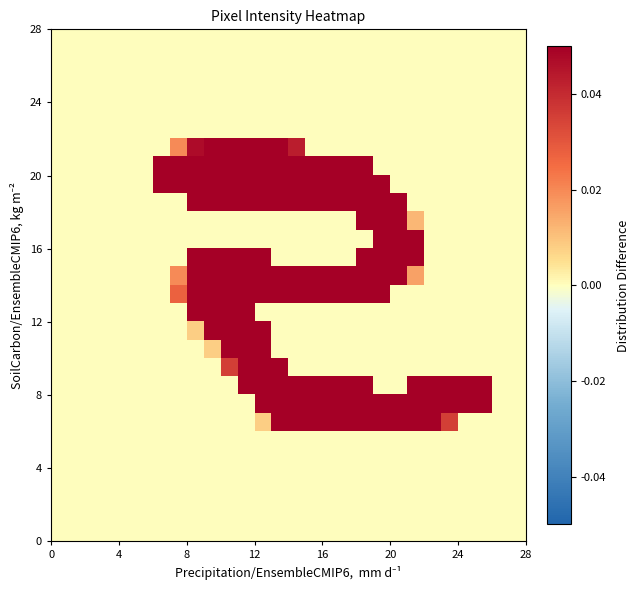

Count the number of data series in this chart.

28